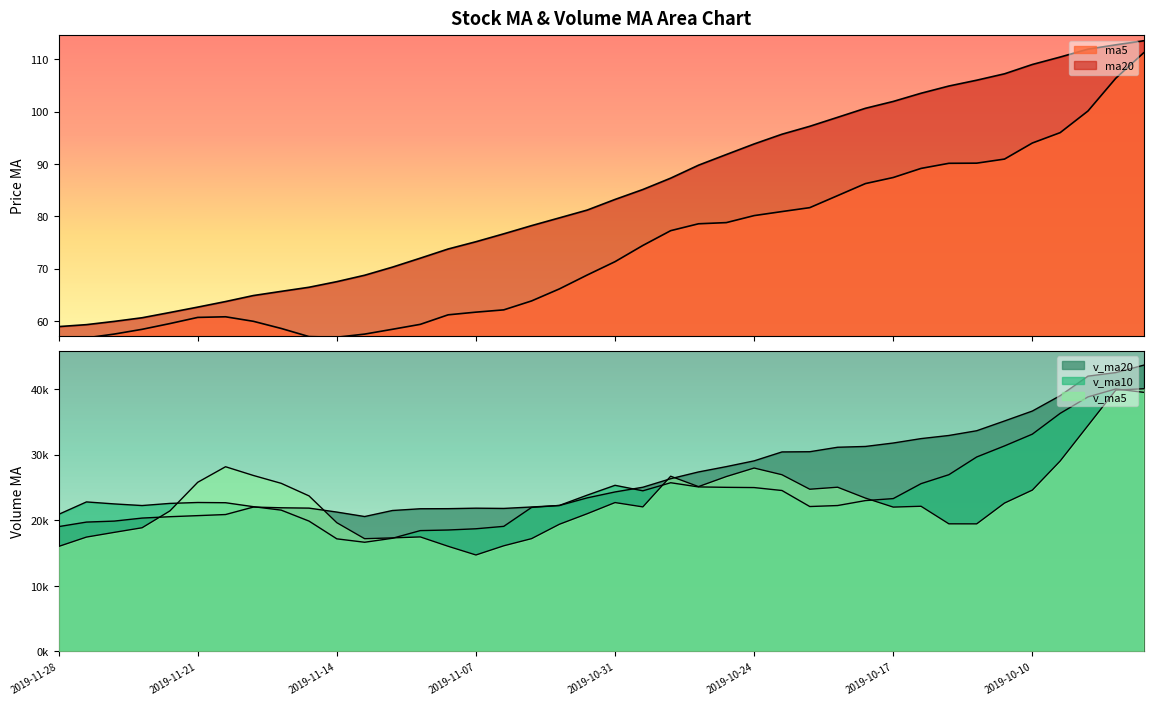

Which series changed the most between 2019-11-13 and 2019-10-22?

v_ma20